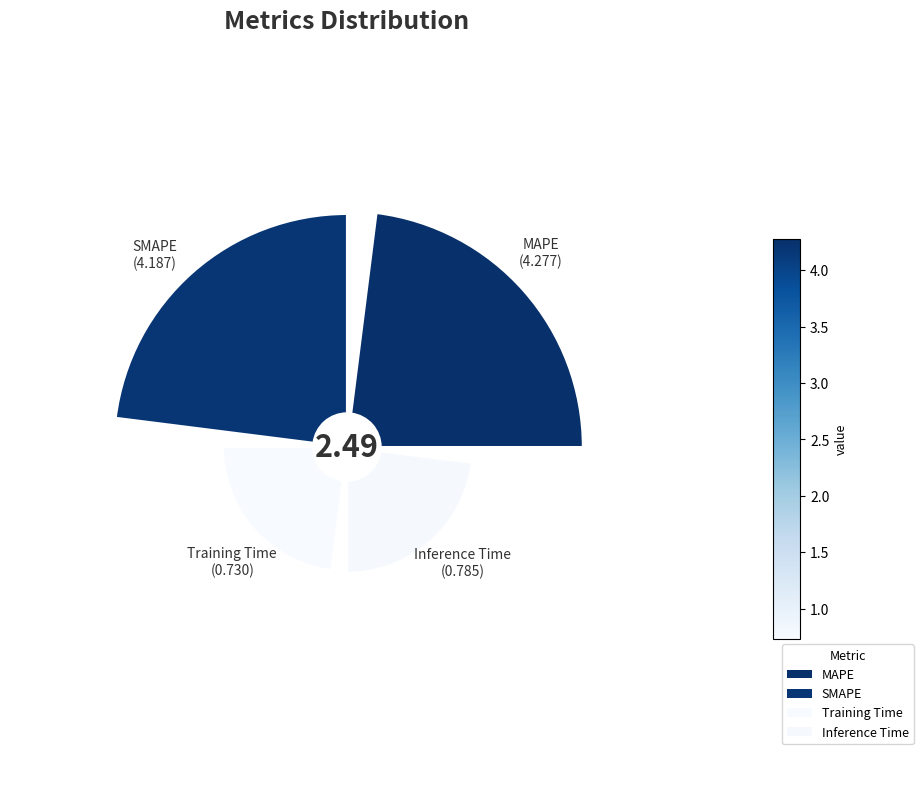

Is the sum of Inference Time and MAPE greater than half?

Yes